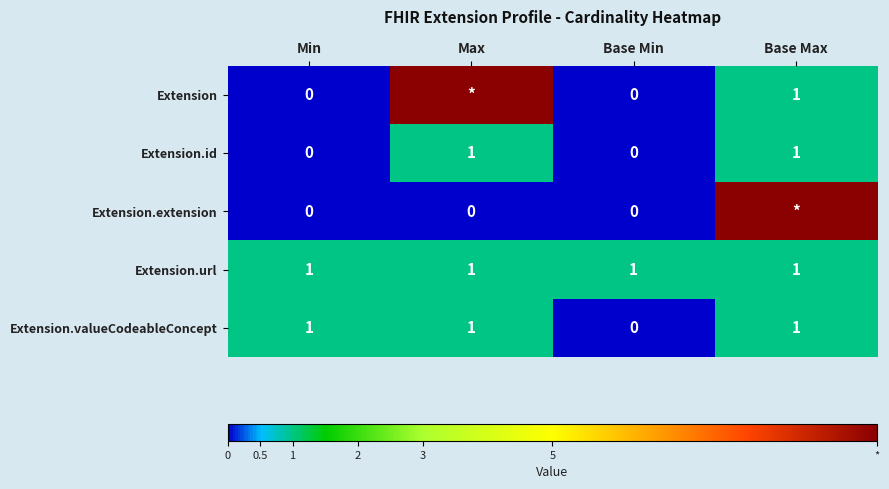

Is it true that Extension.url equals 0 at Base Max?

False